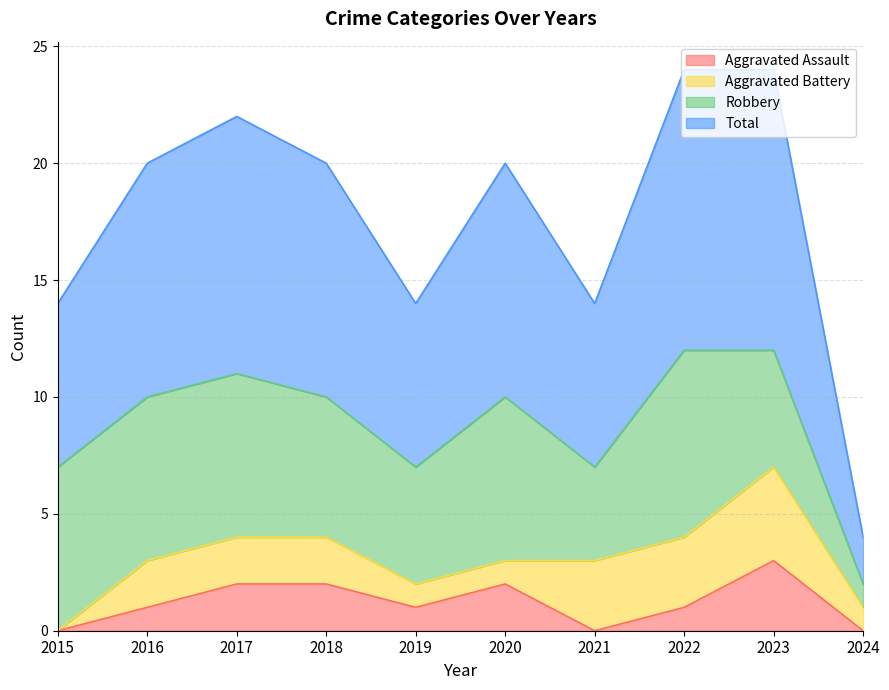

What is the value of the Total point at the 5th from the left?

7